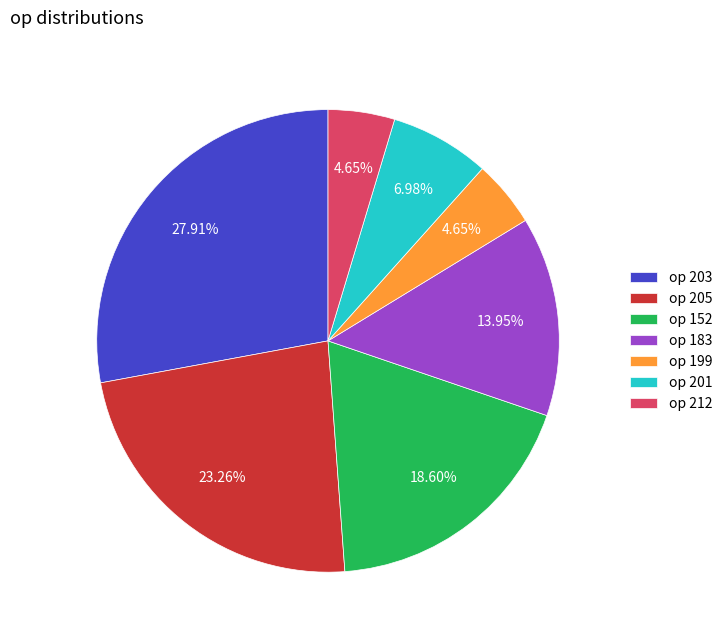

Is there any slice that represents more than half of the pie?

No